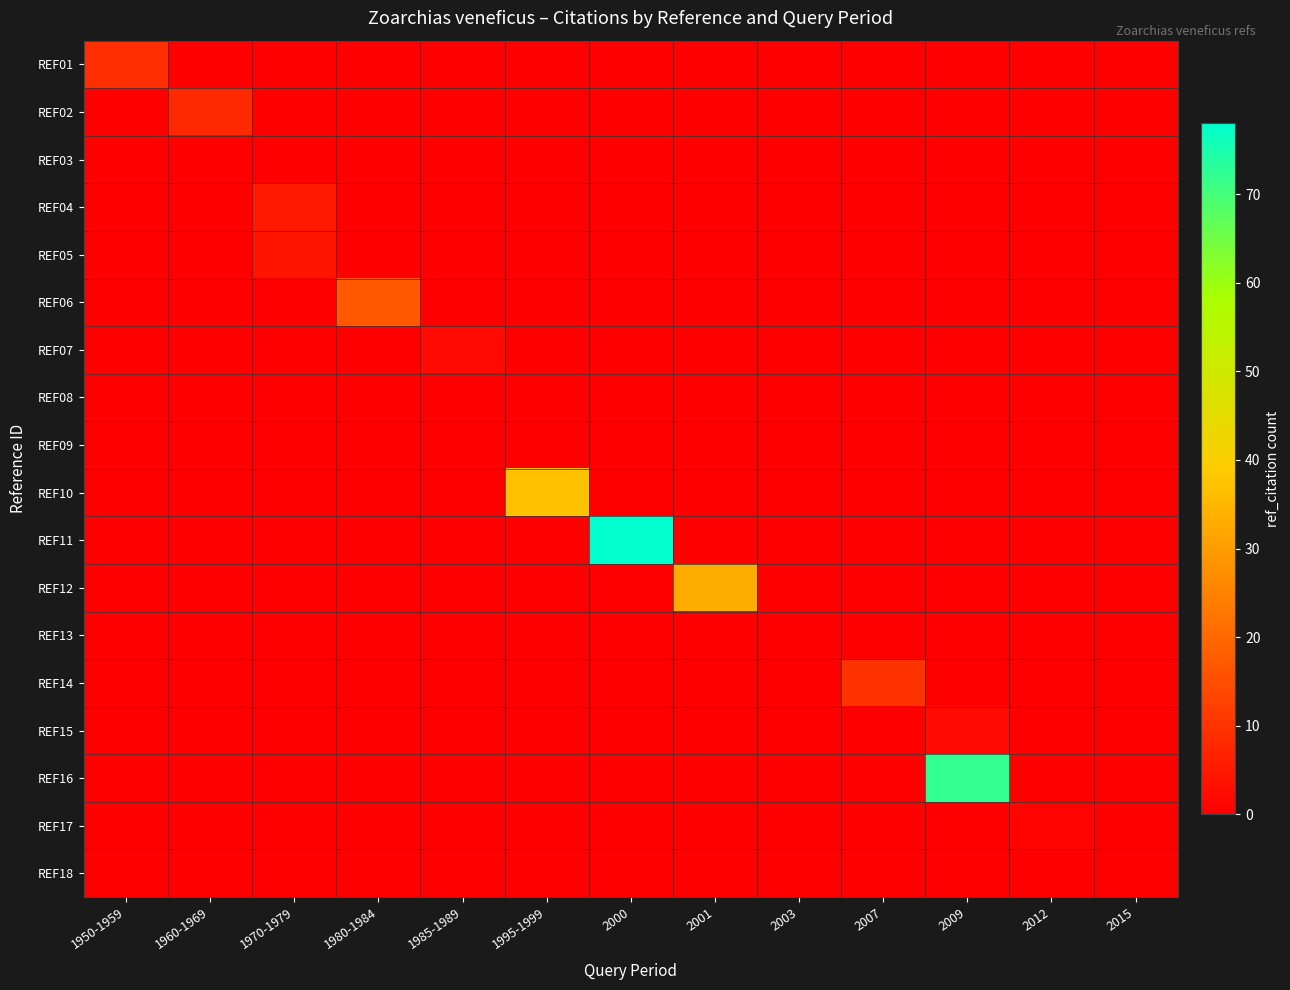

At which category is the sum across all series the highest?

2000